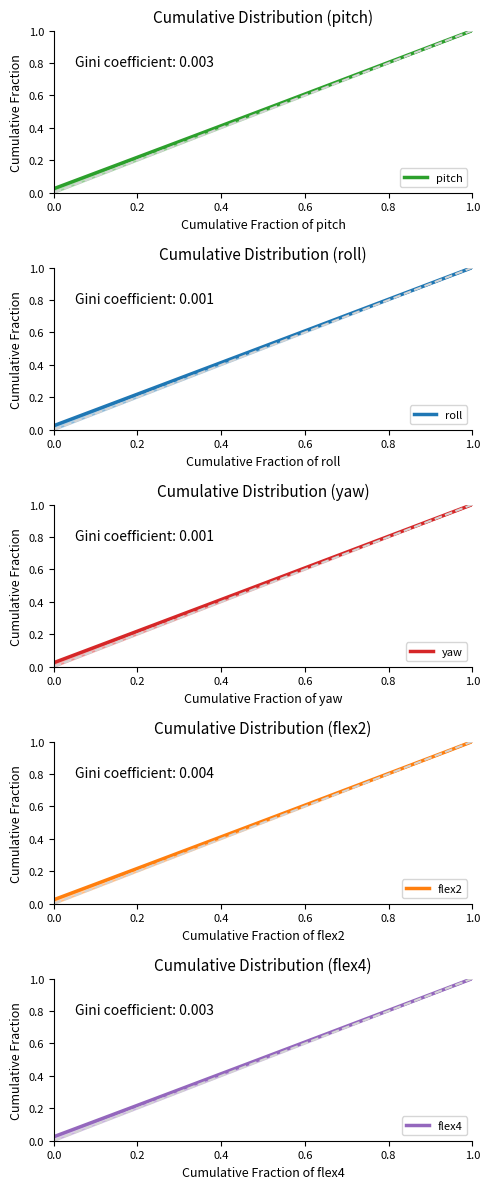

Reading right to left, list all the values displayed in this chart.

pitch: 1.0	1.0	0.9	0.9	0.9	0.9	0.8	0.8	0.8	0.8	0.7	0.7	0.7	0.7	0.6	0.6	0.6	0.6	0.5	0.5	0.5	0.5	0.4	0.4	0.4	0.4	0.3	0.3	0.3	0.3	0.2	0.2	0.2	0.2	0.1	0.1	0.1	0.1	0.0	0.0
roll: 1.0	1.0	0.9	0.9	0.9	0.9	0.8	0.8	0.8	0.8	0.7	0.7	0.7	0.7	0.6	0.6	0.6	0.6	0.5	0.5	0.5	0.5	0.4	0.4	0.4	0.4	0.3	0.3	0.3	0.3	0.2	0.2	0.2	0.2	0.1	0.1	0.1	0.1	0.0	0.0
yaw: 1.0	1.0	0.9	0.9	0.9	0.9	0.8	0.8	0.8	0.8	0.7	0.7	0.7	0.7	0.6	0.6	0.6	0.6	0.5	0.5	0.5	0.5	0.4	0.4	0.4	0.4	0.3	0.3	0.3	0.3	0.2	0.2	0.2	0.2	0.1	0.1	0.1	0.1	0.0	0.0
flex2: 1.0	1.0	0.9	0.9	0.9	0.9	0.8	0.8	0.8	0.8	0.7	0.7	0.7	0.7	0.6	0.6	0.6	0.6	0.5	0.5	0.5	0.5	0.4	0.4	0.4	0.4	0.3	0.3	0.3	0.3	0.2	0.2	0.2	0.2	0.1	0.1	0.1	0.1	0.0	0.0
flex4: 1.0	1.0	0.9	0.9	0.9	0.9	0.8	0.8	0.8	0.8	0.7	0.7	0.7	0.7	0.6	0.6	0.6	0.6	0.5	0.5	0.5	0.5	0.4	0.4	0.4	0.4	0.3	0.3	0.3	0.3	0.2	0.2	0.2	0.2	0.1	0.1	0.1	0.1	0.0	0.0